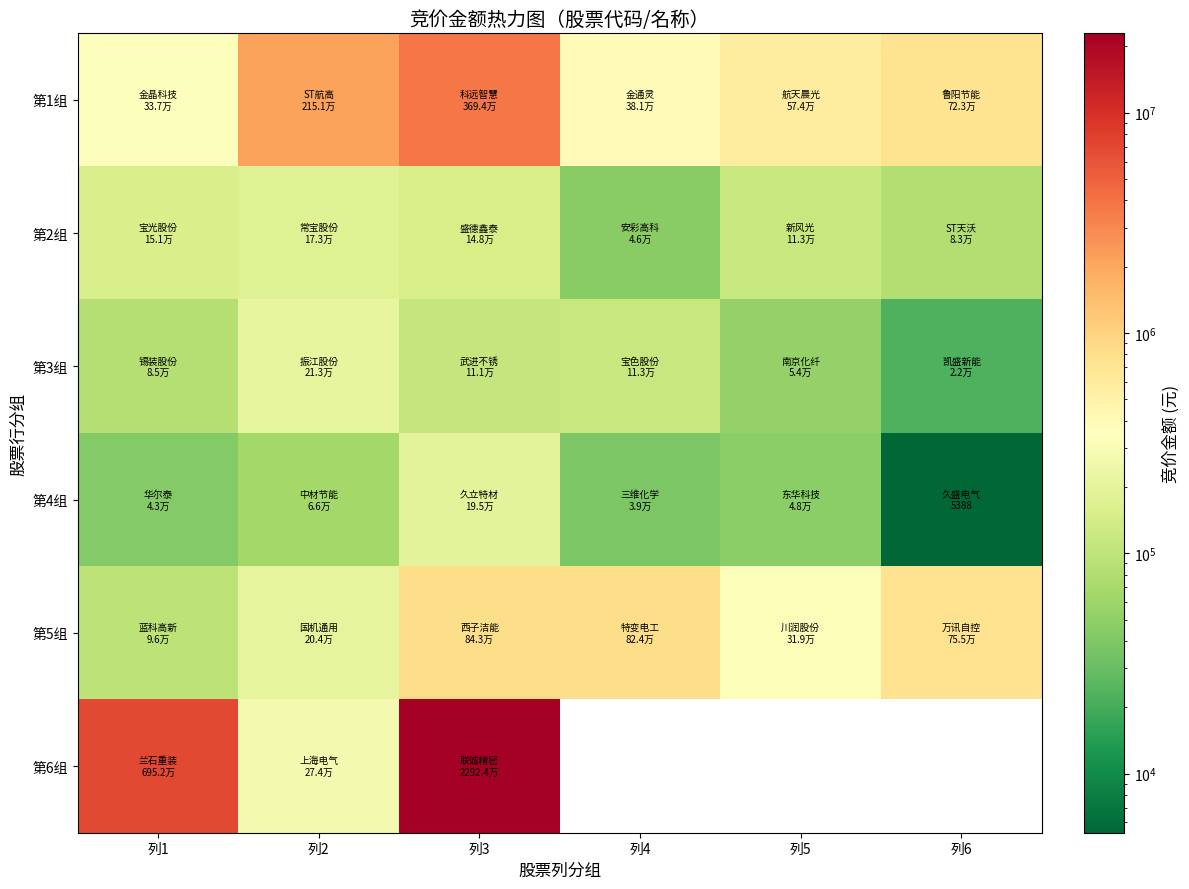

List the series in order of their peak value, lowest first.

第2组, 第4组, 第3组, 第5组, 第1组, 第6组